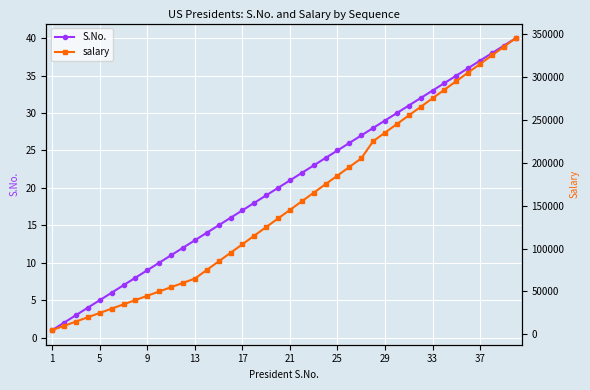

True or false: S.No. has more than 1 points higher than both neighbors.

False